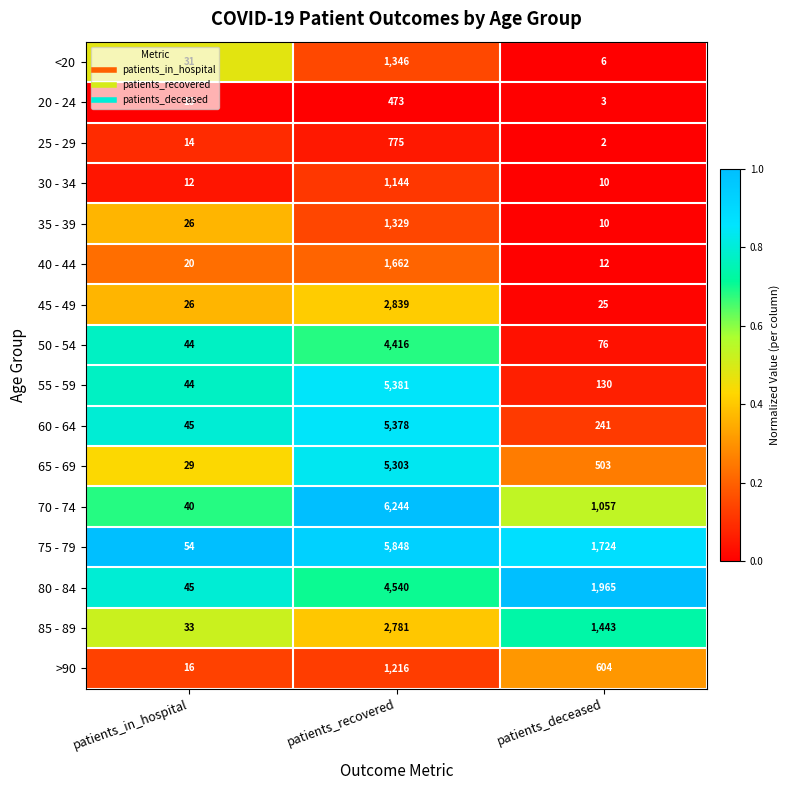

What is the greatest value displayed?

6244